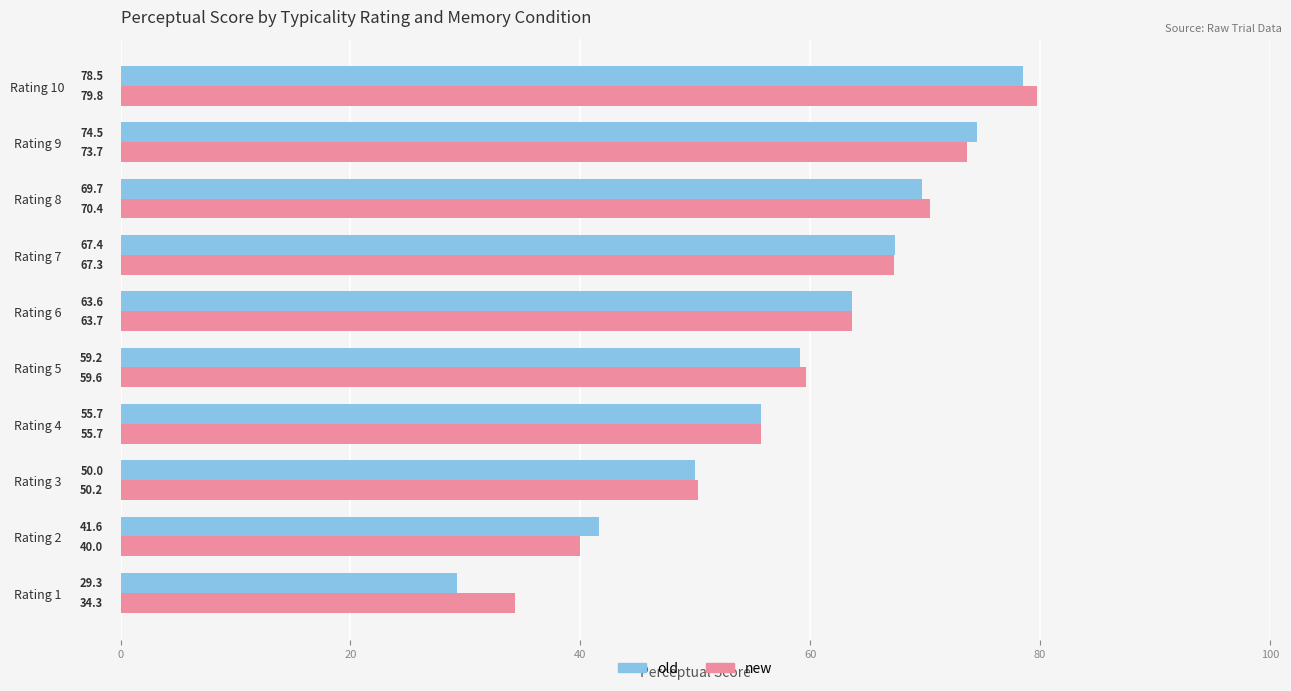

What is the maximum value for new?

79.8